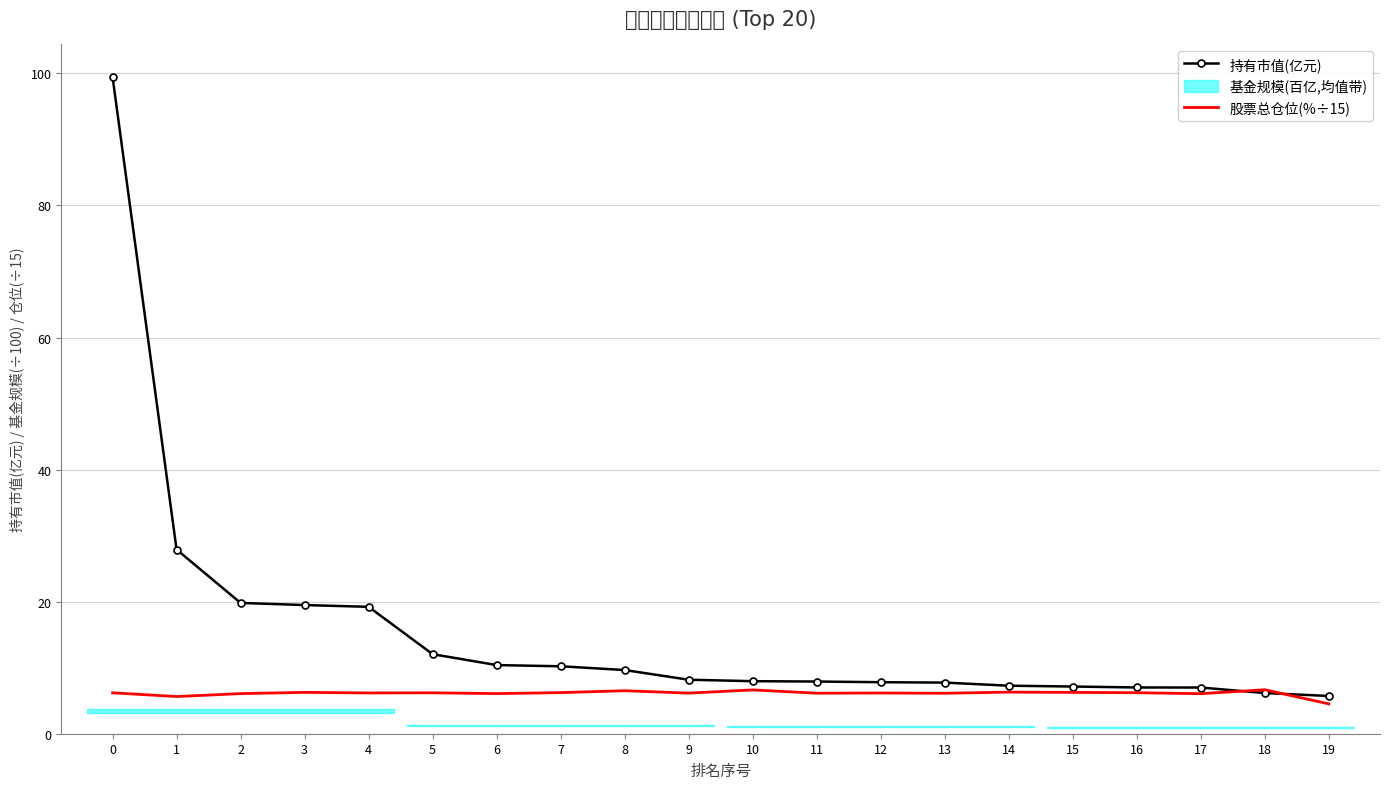

True or false: 股票总仓位(%÷15) has a value of 6.3 at 14.

True